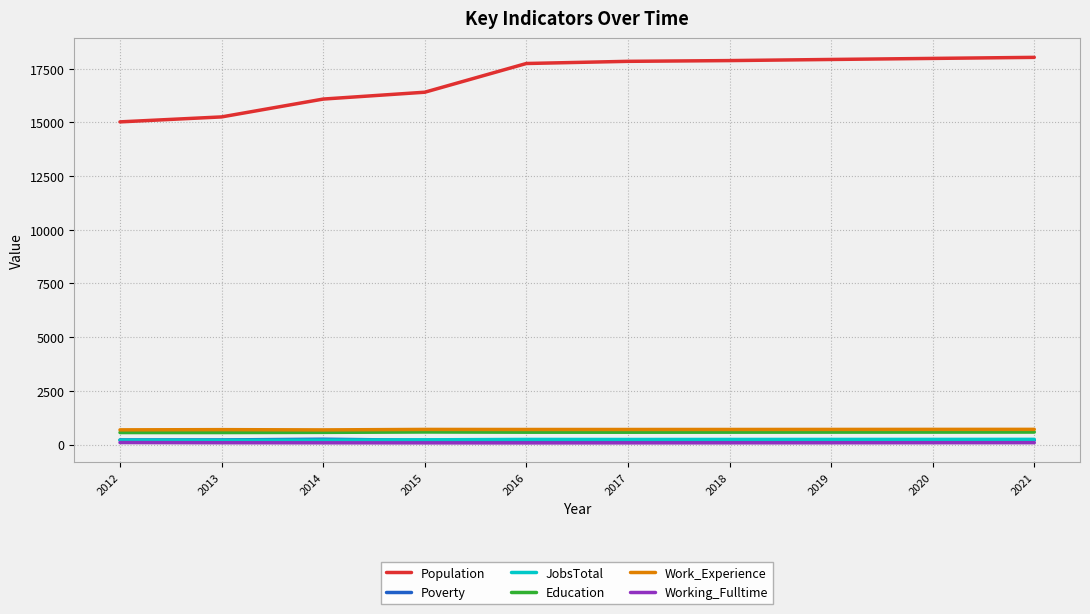

How many distinct data groups are displayed?

6